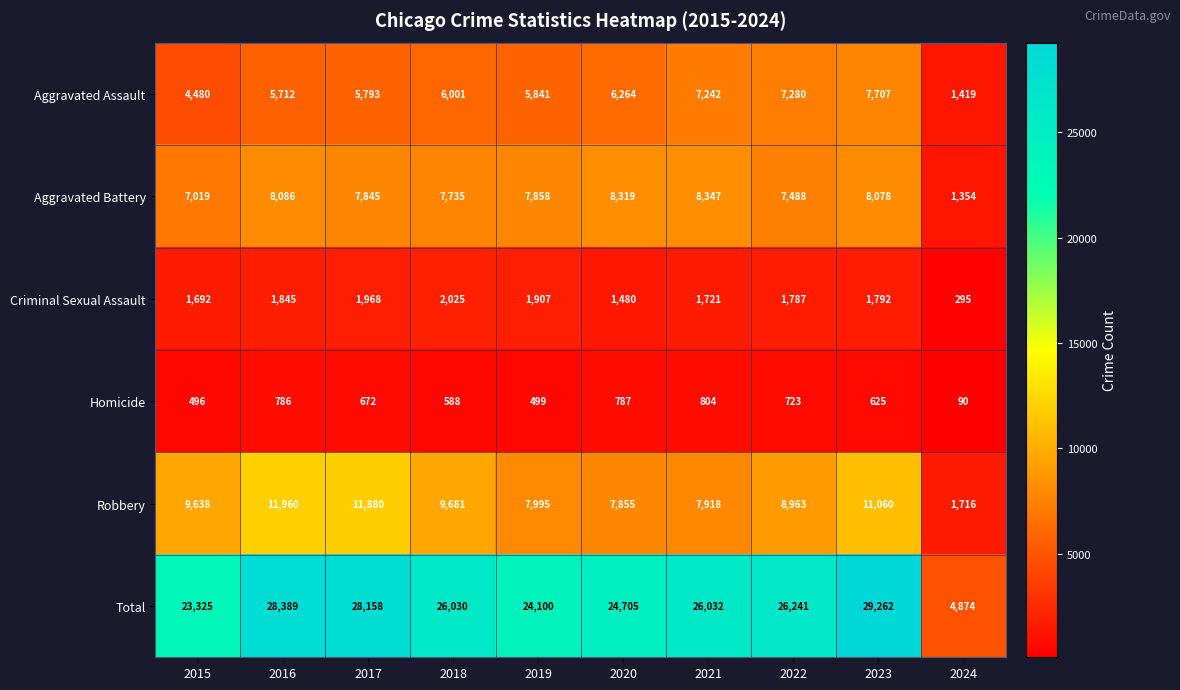

Read the Total value at 2015.

23325